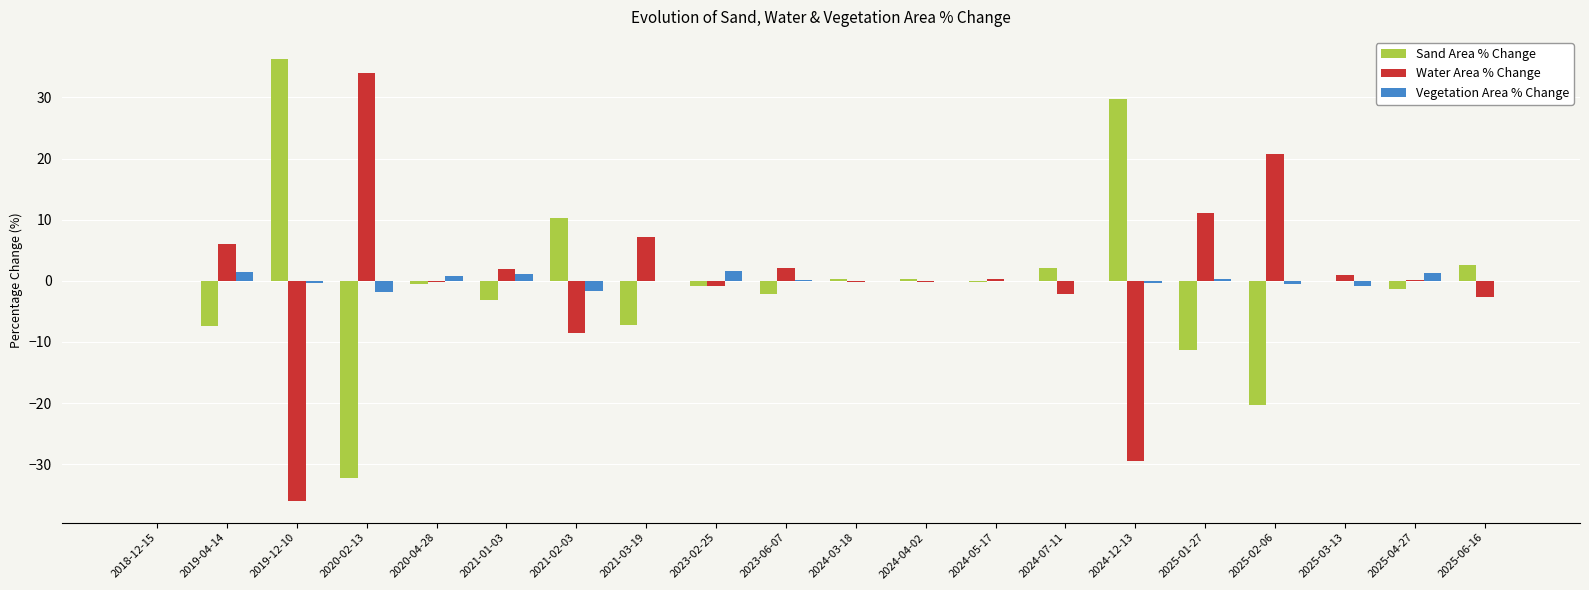

What value does the Sand Area % Change series have at 2025-04-27?

-1.4